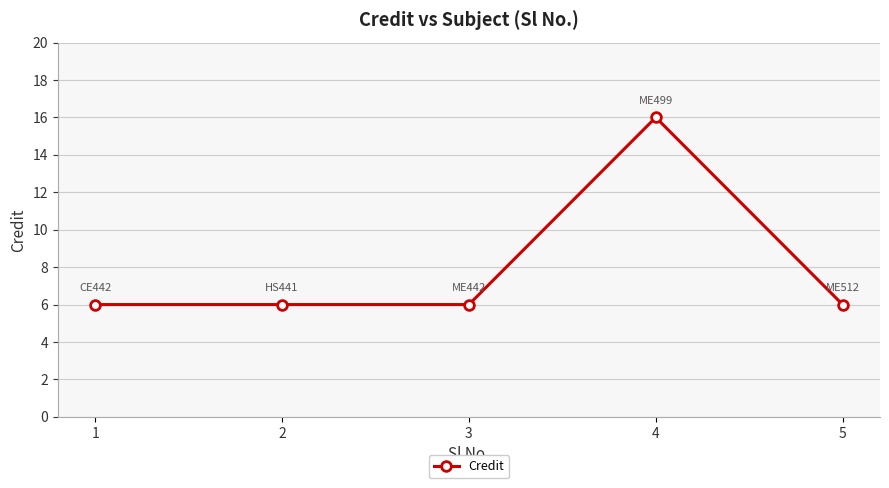

How many lines are shown in the chart?

1